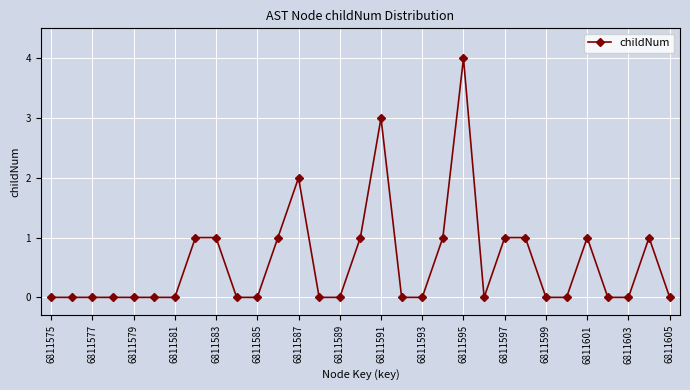

What is the value of the 12th point from the left?

1